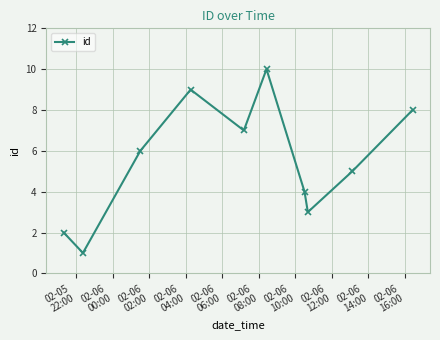

True or false: the data has more than 1 interior local peaks.

True